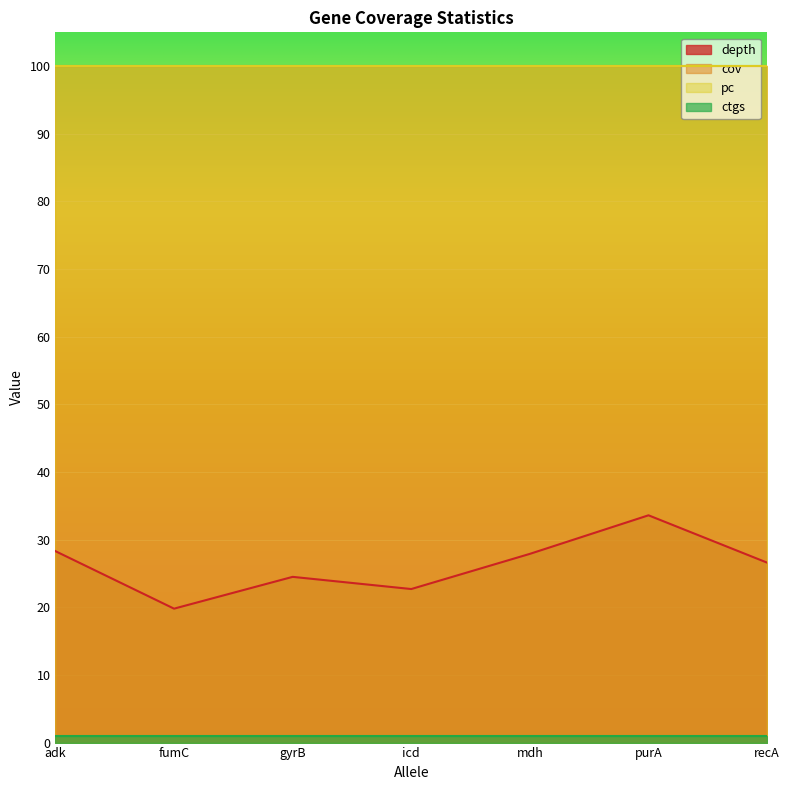

Does the chart display data point markers on the line(s)?

No